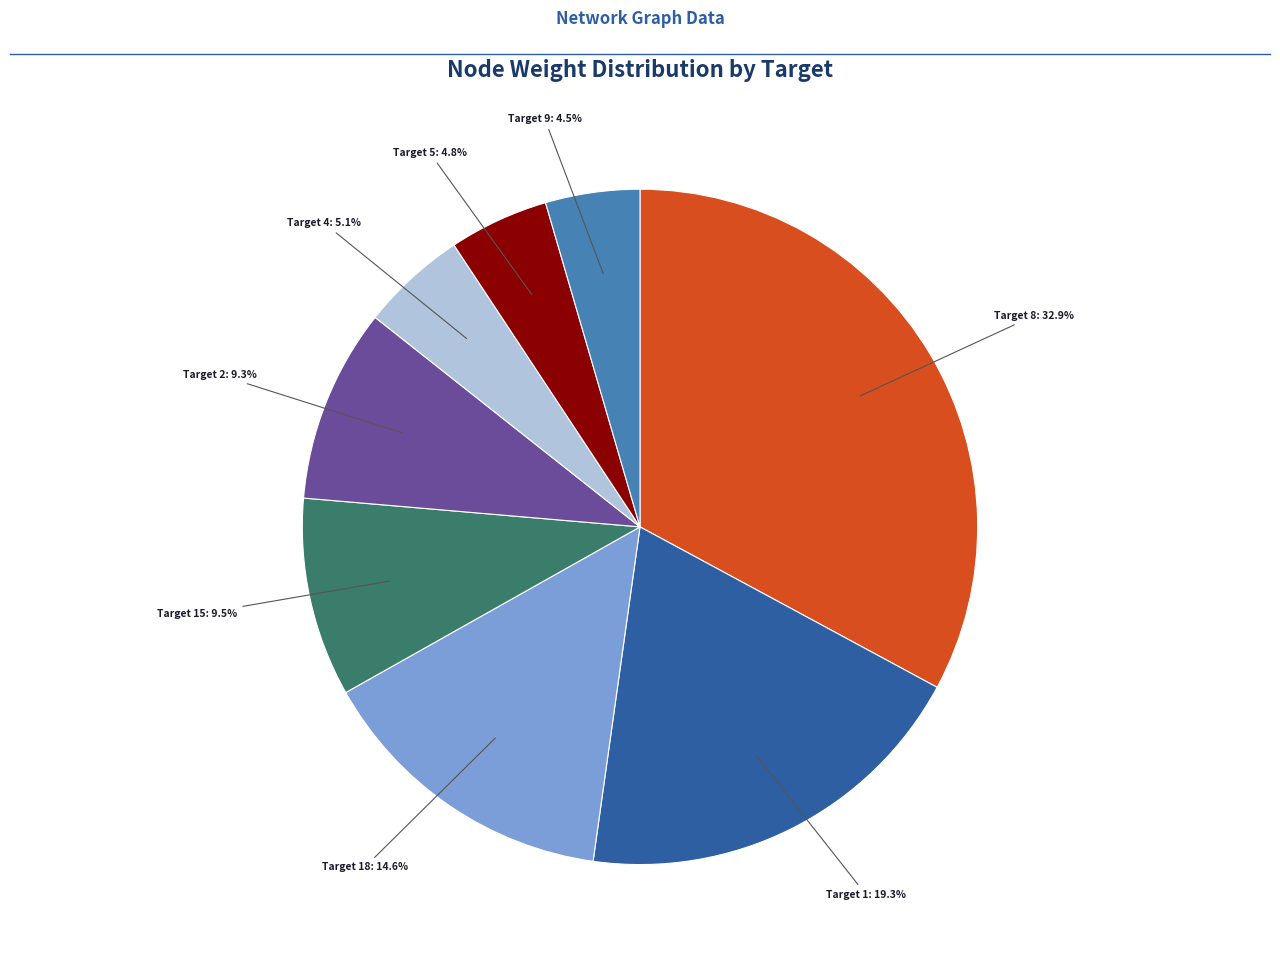

How many slices are in this pie chart?

8